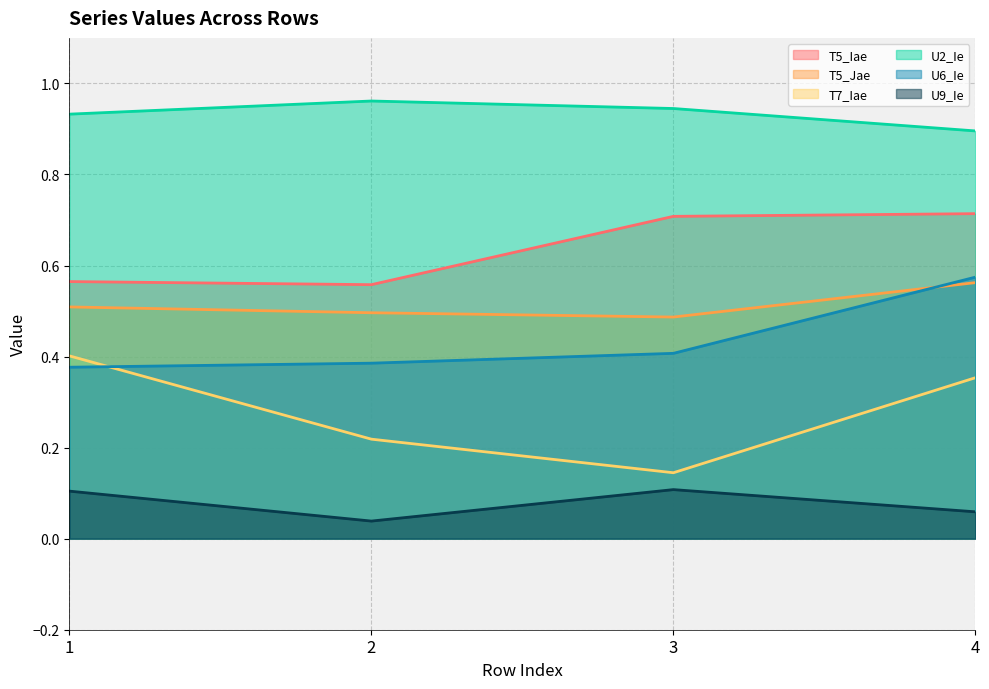

At which label does U6_Ie reach its minimum?

1